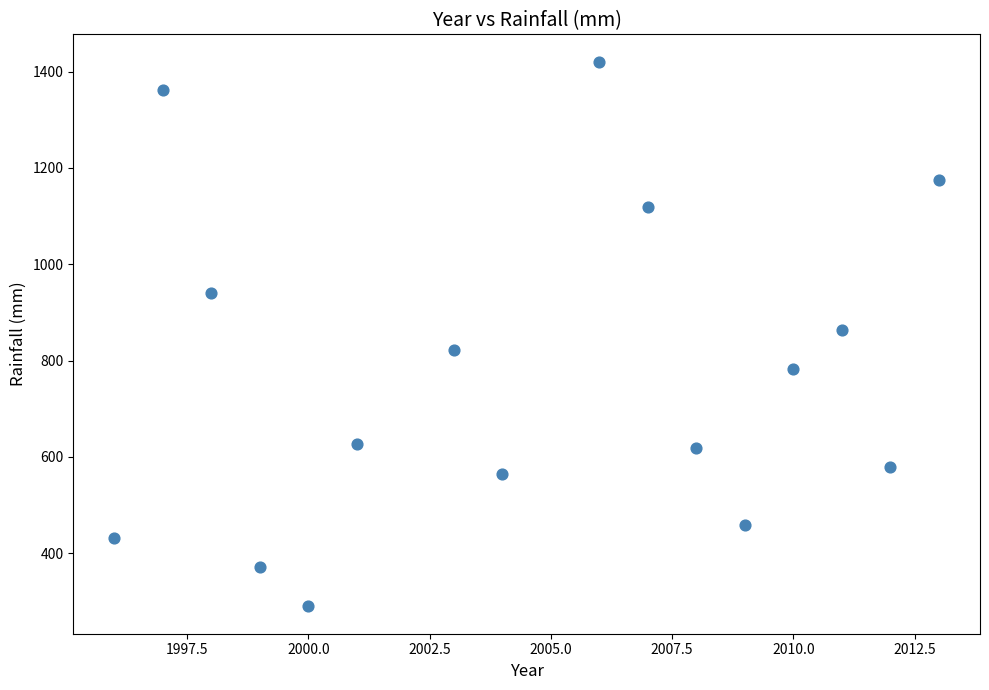

What is the range of X values (max minus min)?

17.0